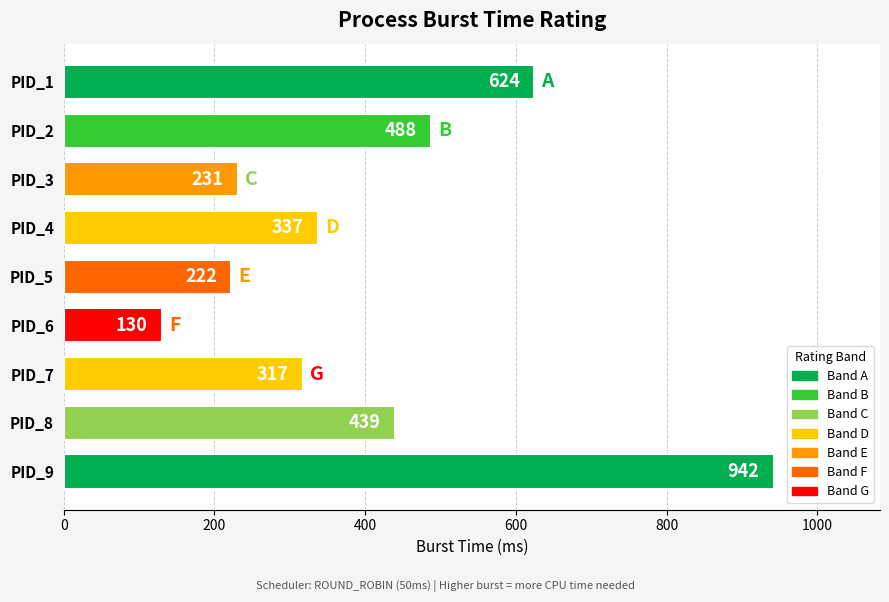

What is the smallest value displayed?

130